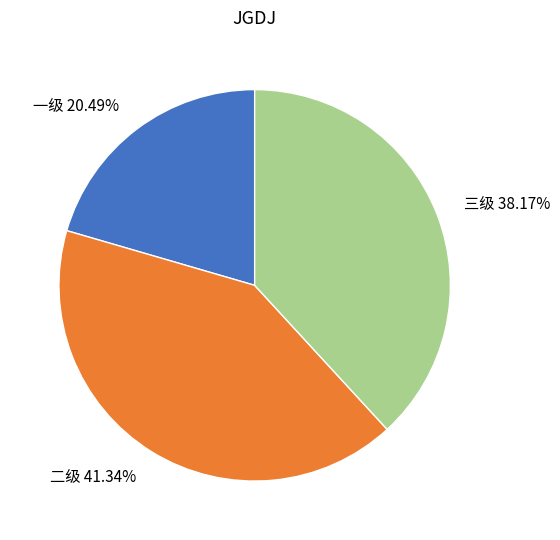

How many segments does this pie chart have?

3